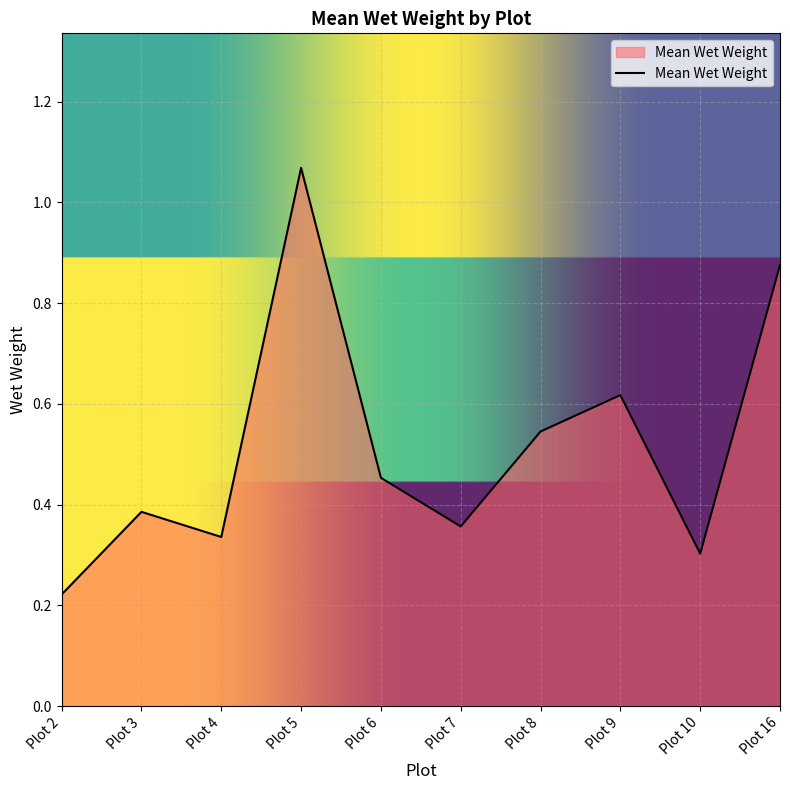

Rank the categories by value from lowest to highest.

Plot 2, Plot 10, Plot 4, Plot 7, Plot 3, Plot 6, Plot 8, Plot 9, Plot 16, Plot 5